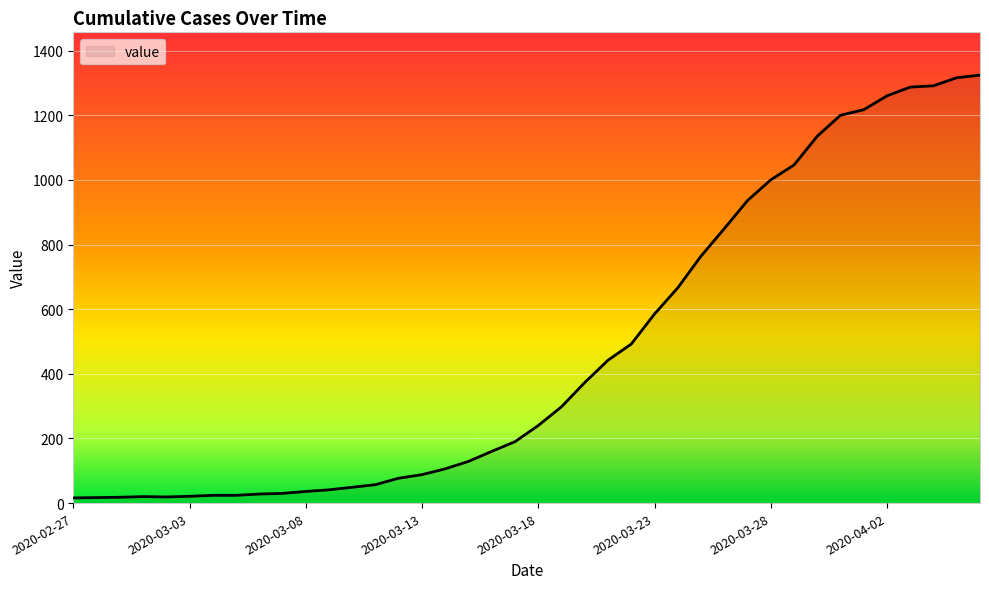

What is the difference between the second highest and second lowest values?

1299